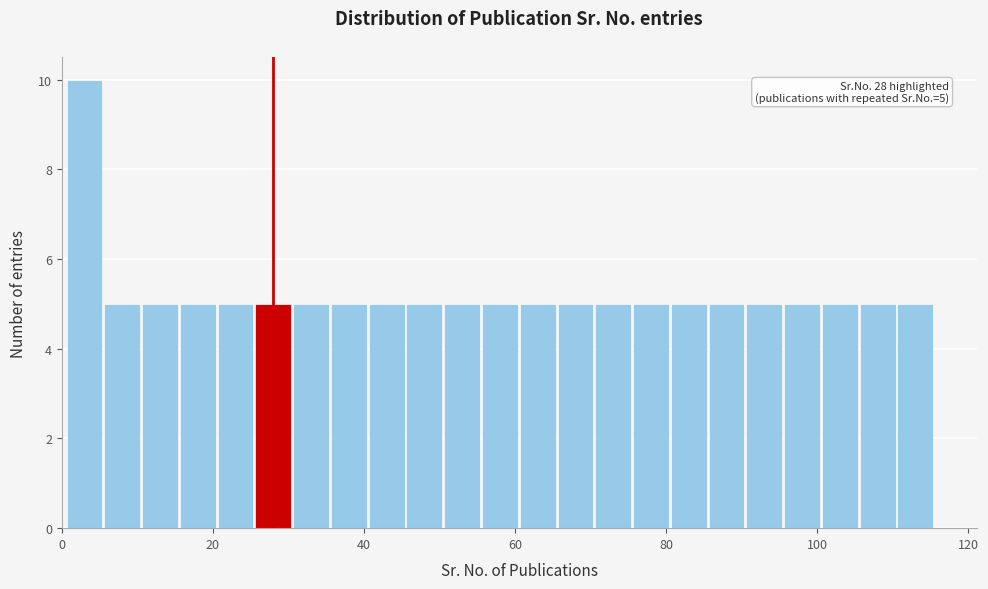

Read against the x-axis, roughly where is the centre of the tallest bar?

4